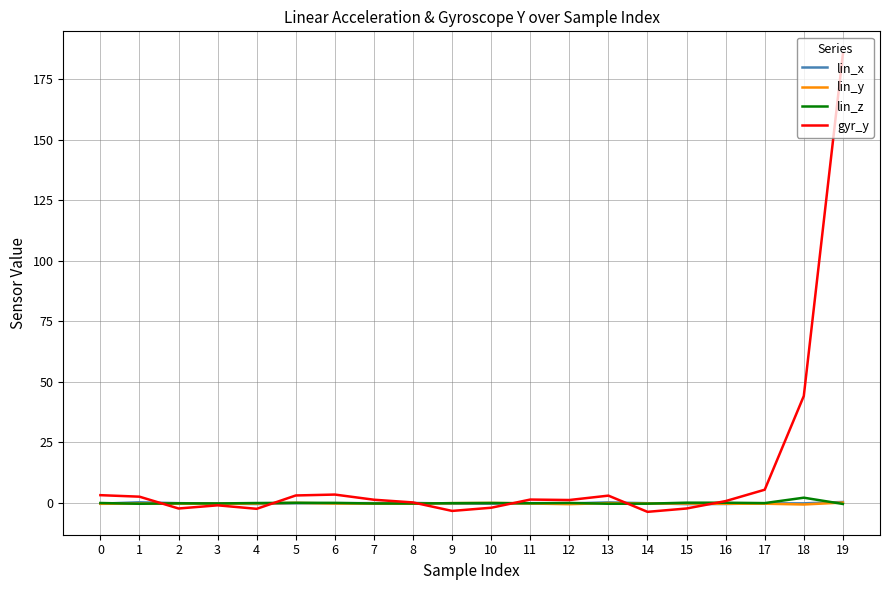

Which series ends up on top after the final intersection of lin_z and gyr_y?

gyr_y